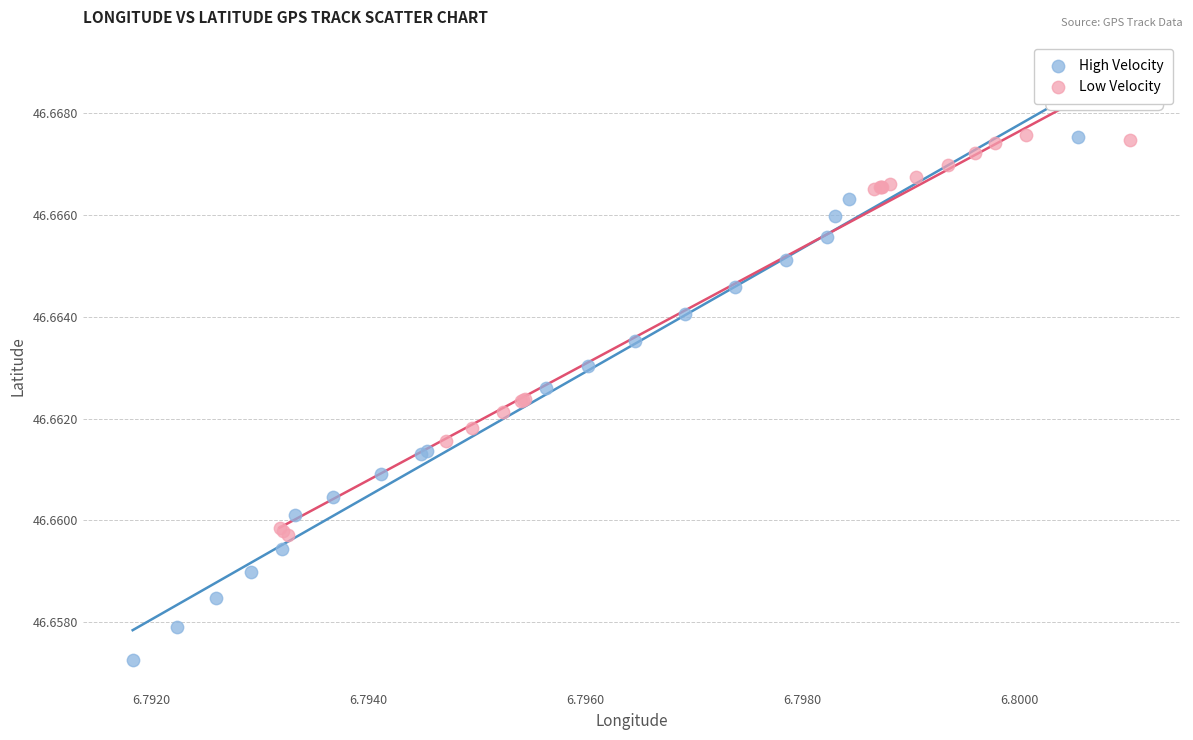

What are all the series names shown in the legend?

High Velocity, Low Velocity